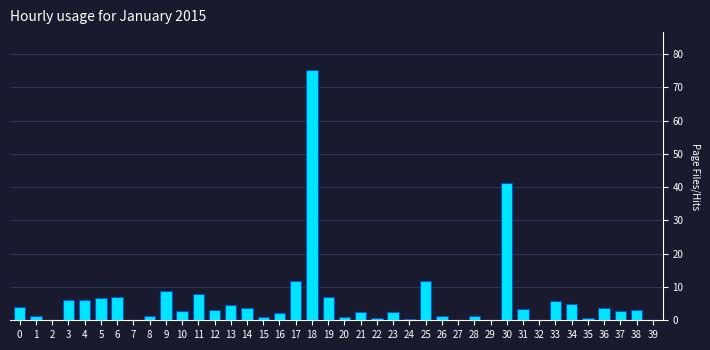

What is the sum of all values?

248.5